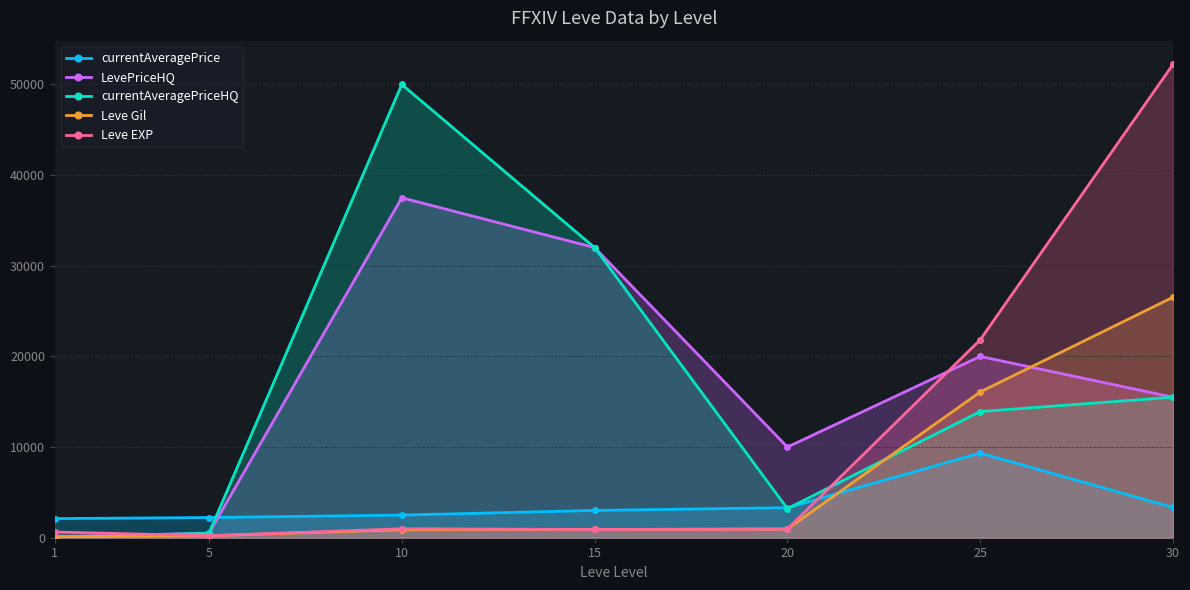

Reading right to left, list all the values displayed in this chart.

currentAveragePrice: 3336	9342	3312	3011	2496	2226	2111
LevePriceHQ: 15500	20000	10000	32008	37500	502	110
currentAveragePriceHQ: 15500	13918	3214	32009	50000	502	0
Leve Gil: 26530	16080	960	910	880	220	113
Leve EXP: 52220	21830	960	910	990	220	630